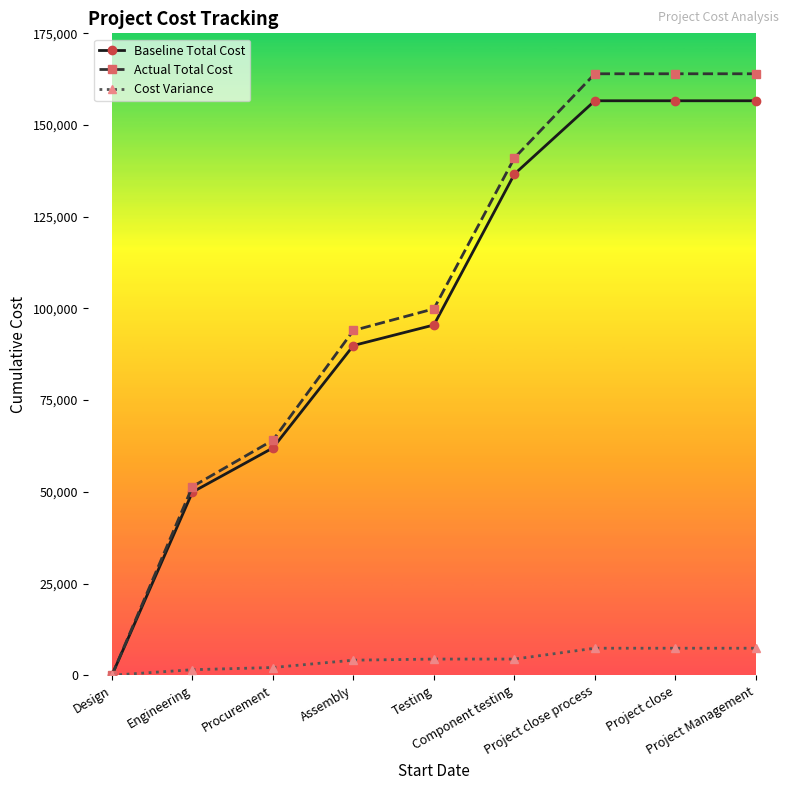

What is the spread (max minus min) of values at Engineering?

49920